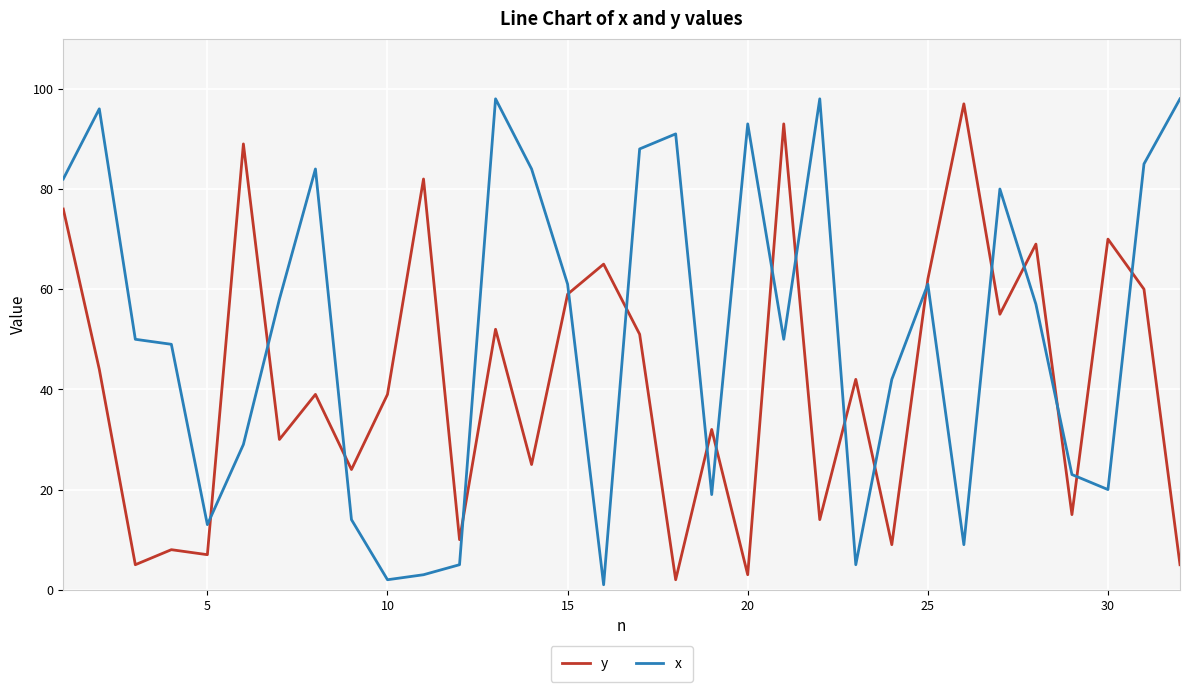

Rank the series by their average value, from lowest to highest.

y, x